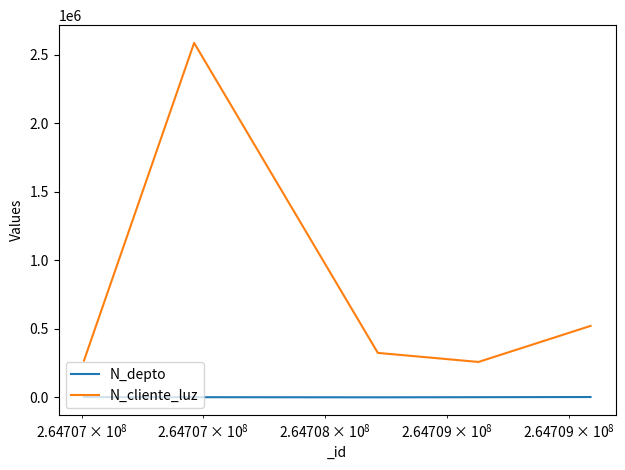

Which series has the largest range (max minus min)?

N_cliente_luz